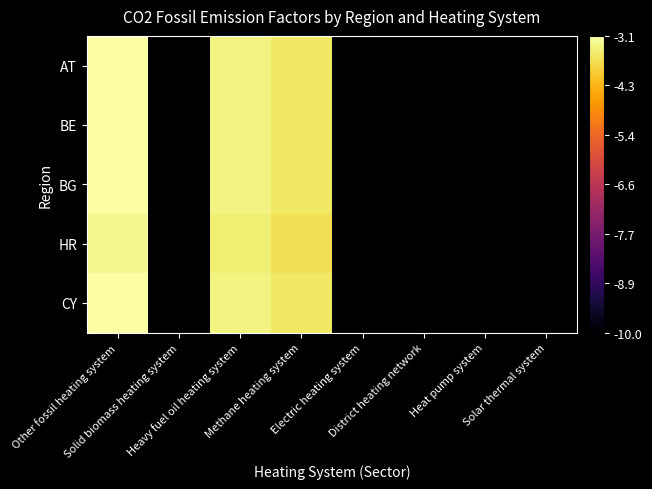

What is the minimum value shown in the chart?

-10.0